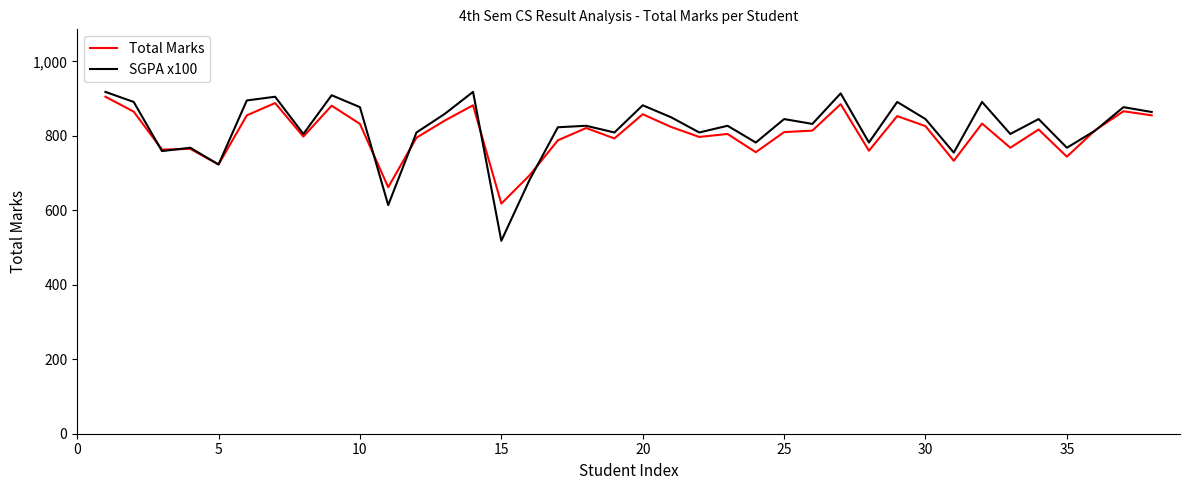

Which series has the widest spread of values?

SGPA x100